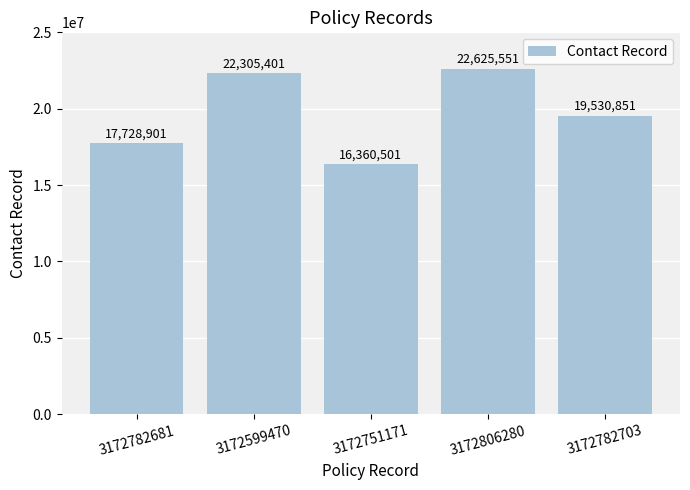

What is the average value?

19710241